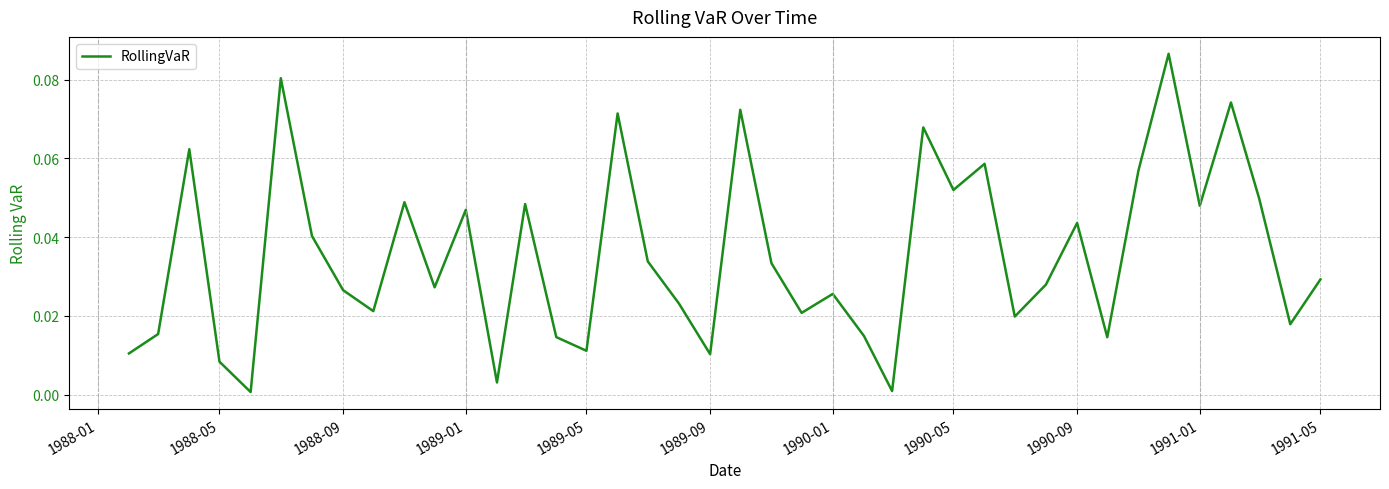

Does the chart have visible grid lines?

Yes